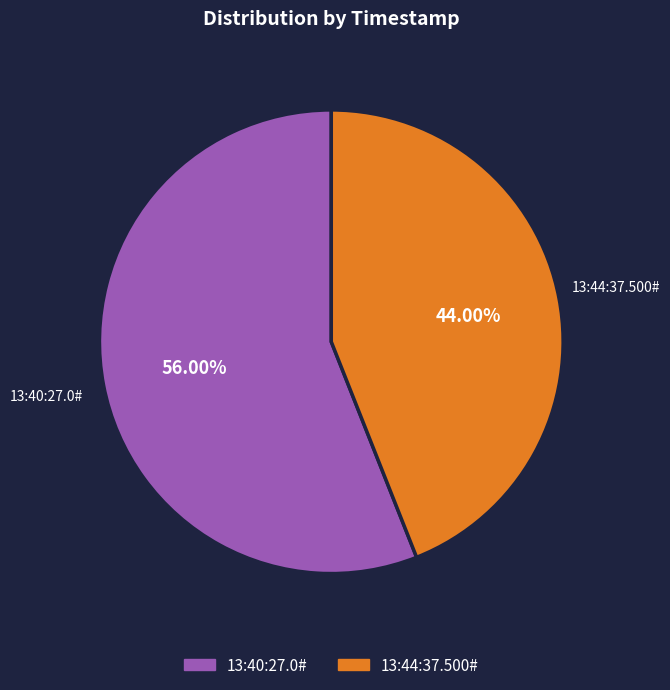

True or false: 13:40:27.0# accounts for 50% of the total.

False